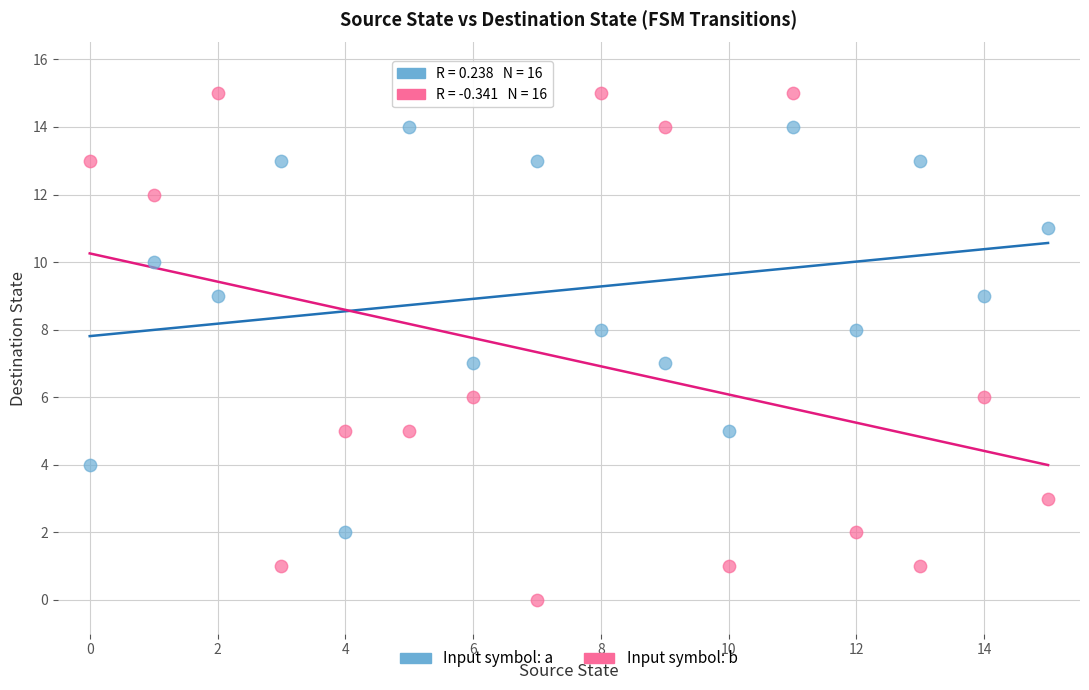

Across all data points, what is the range of Y values (max minus min)?

15